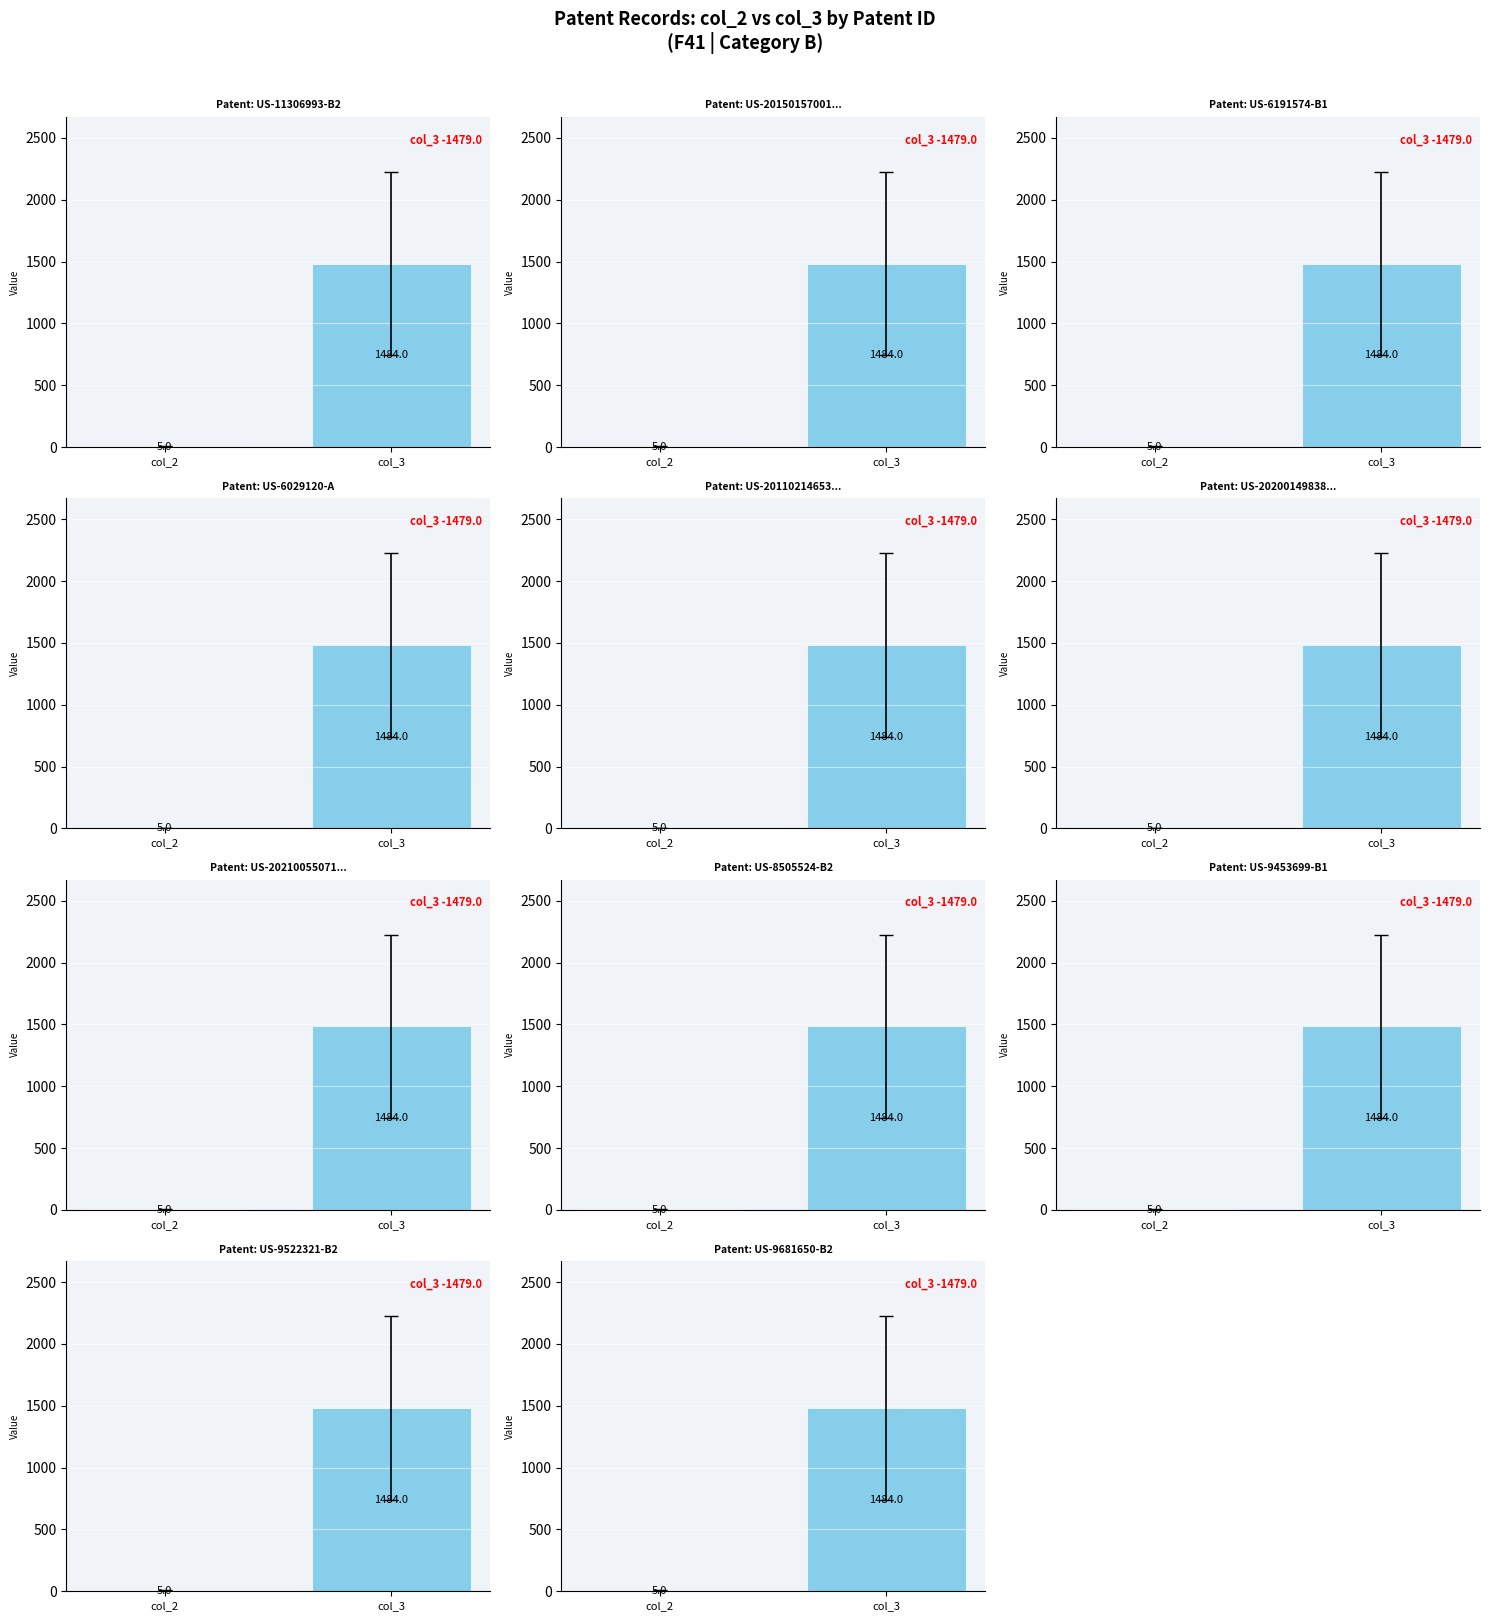

Is it true that col_2 equals 5 at US-20150157001-A1?

True